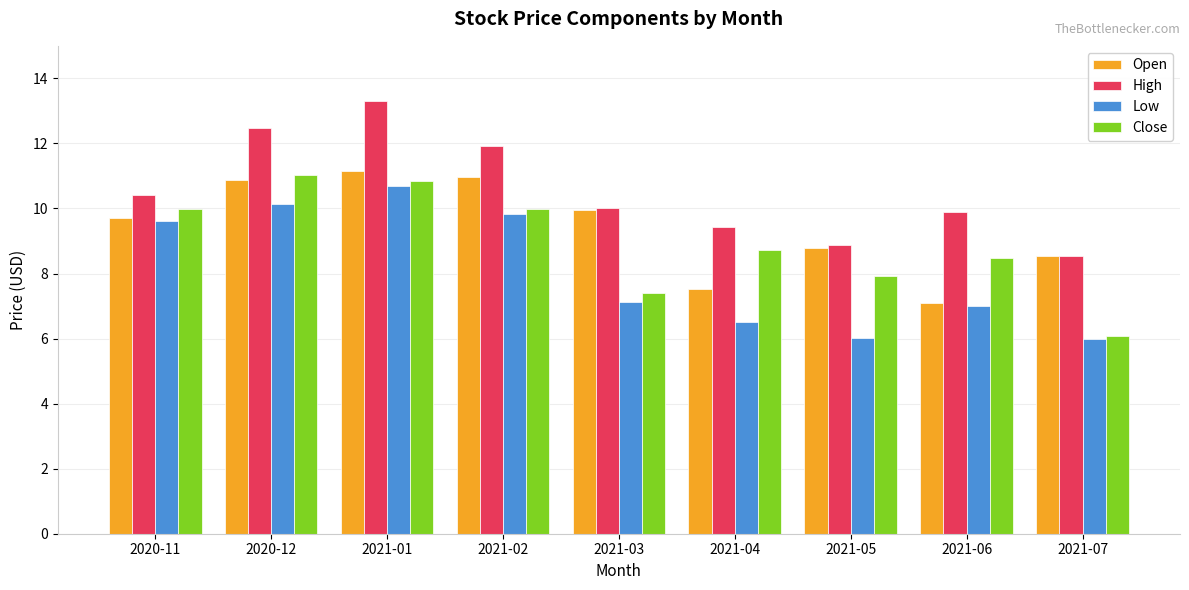

What is the spread (max minus min) of values at 2021-01?

2.6